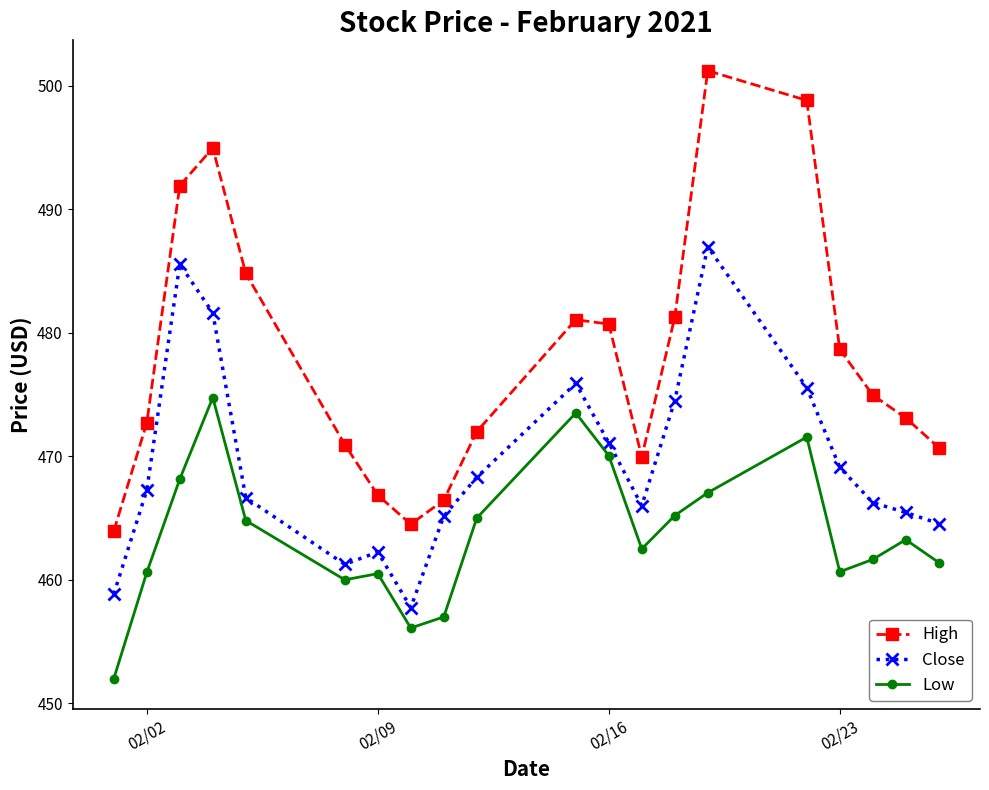

Which series has the largest total across all categories?

High